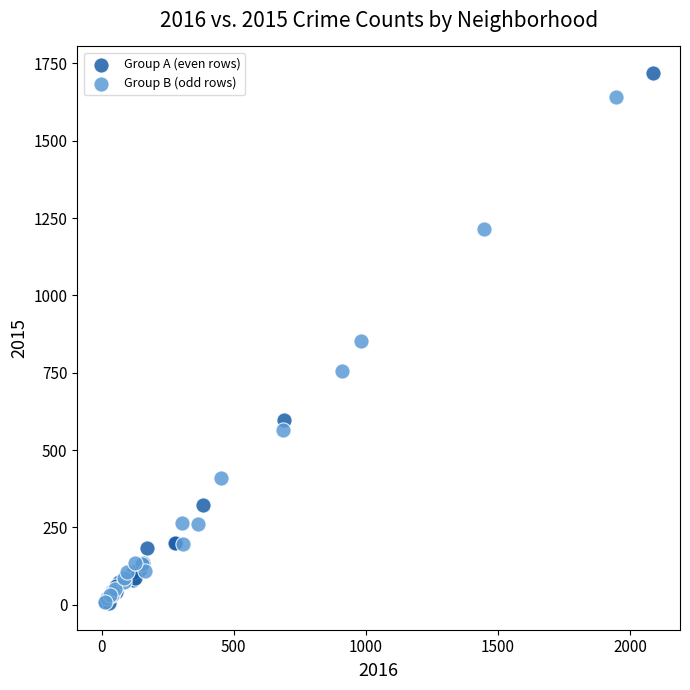

Which series has the widest spread of Y values?

Group A (even rows)